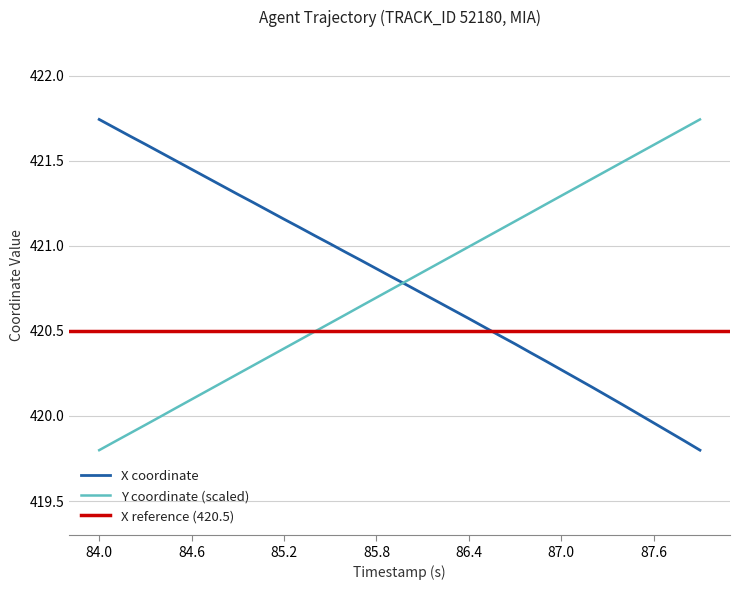

What is the sum of all X values?

16831.4